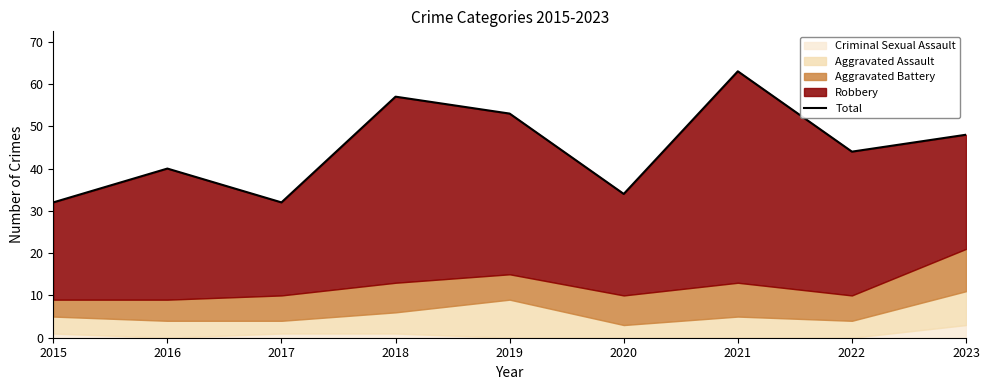

Which category has the highest value across all series?

2021